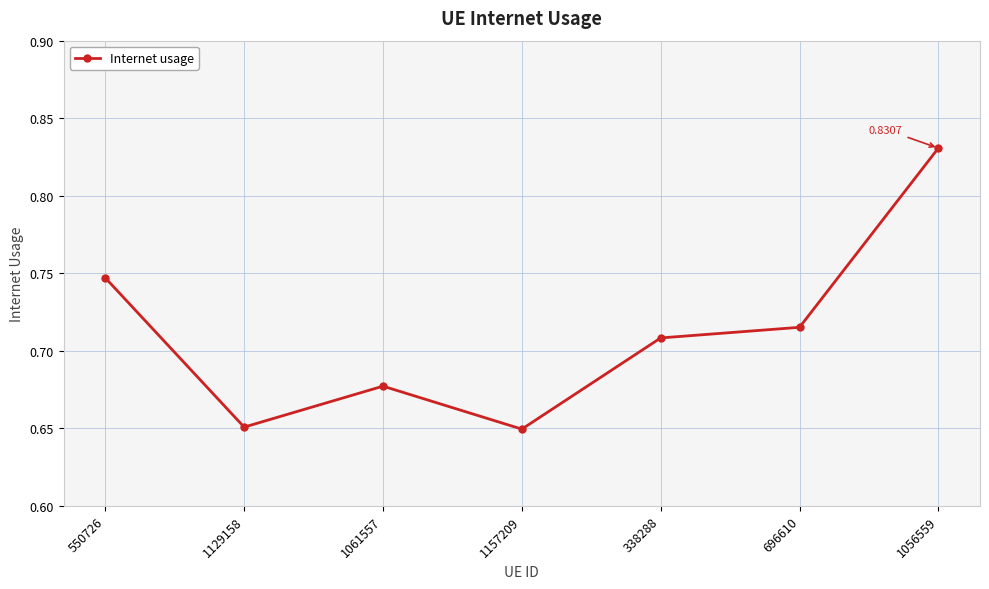

Which has a higher value, 338288 or 1157209?

338288